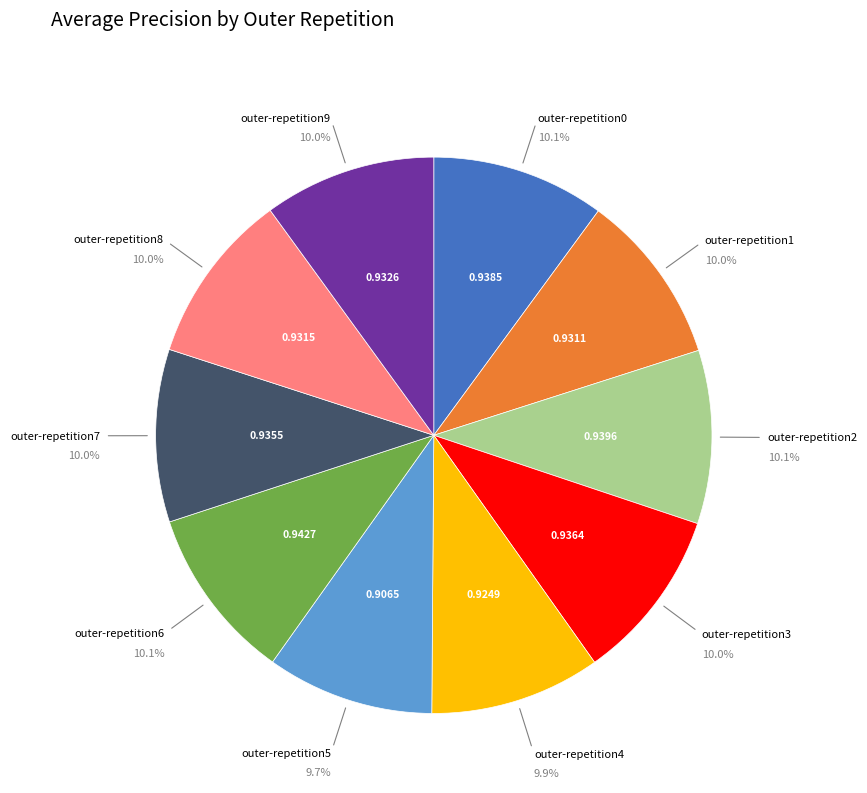

Does any single category account for the majority?

No